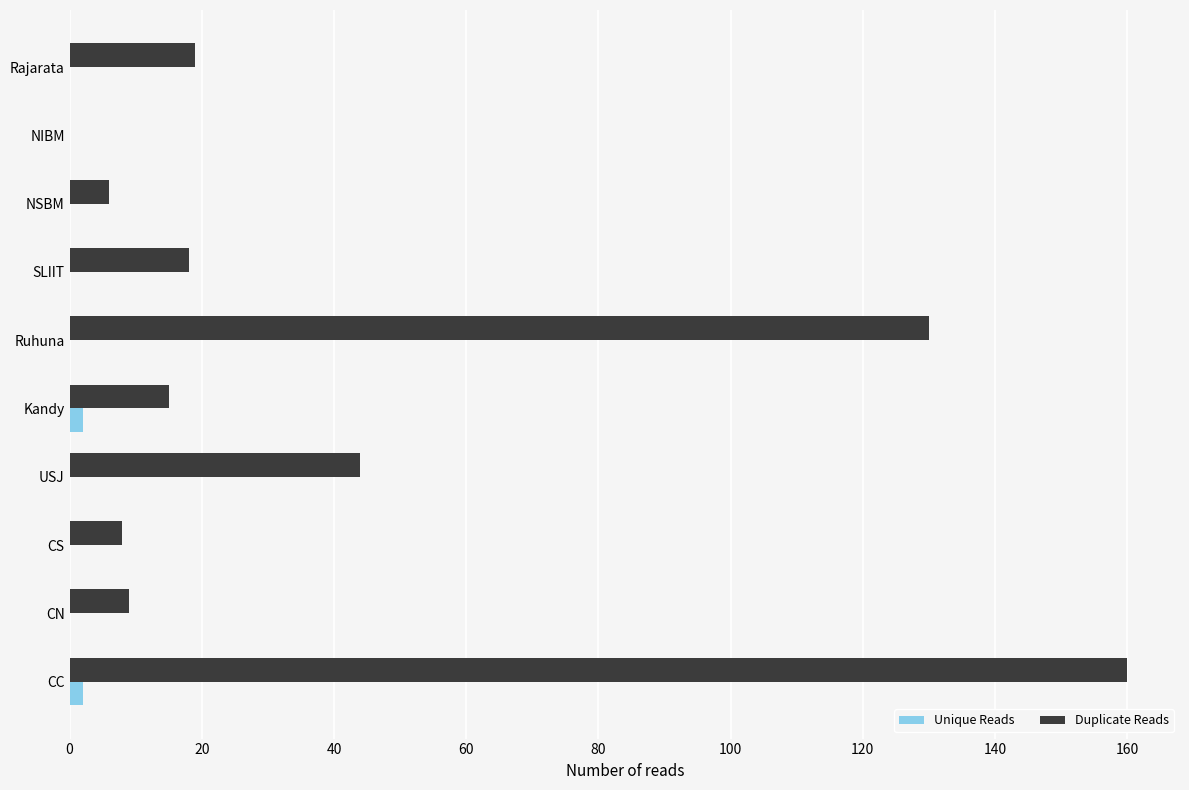

At which category is the sum across all series the highest?

CC